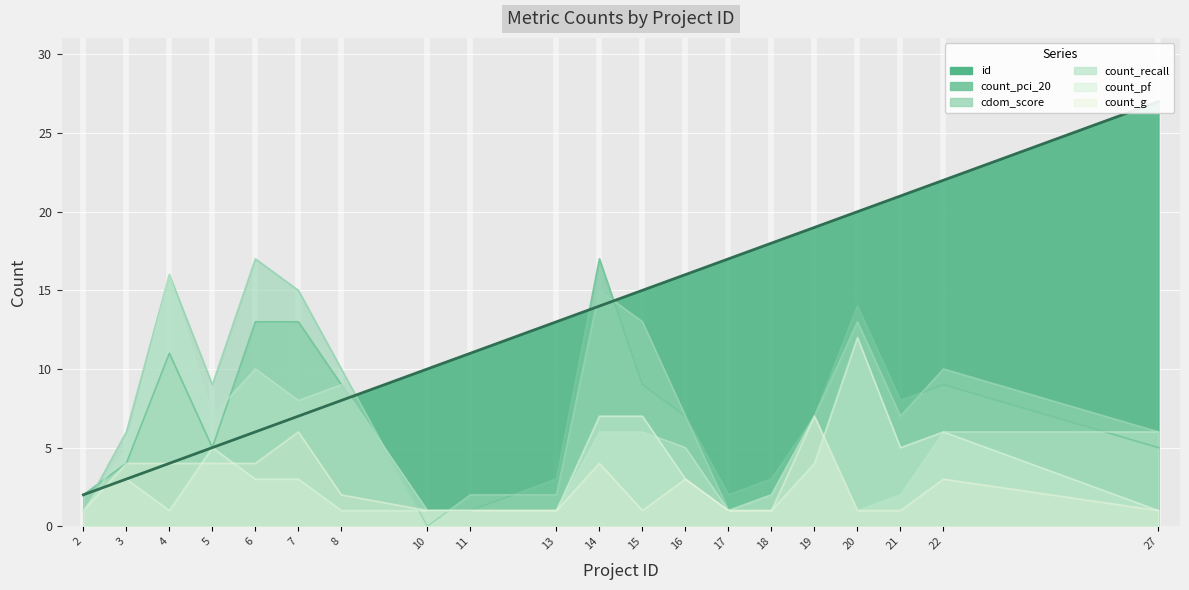

At which label is count_pf closest to 6?

22